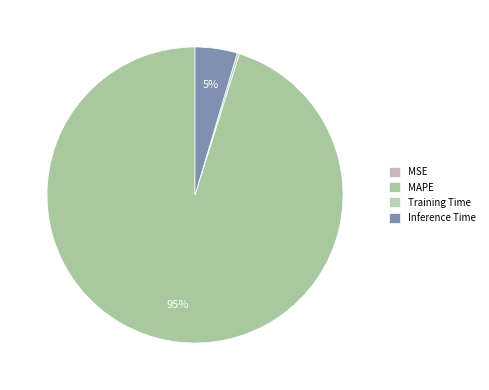

What is the smallest slice in the pie chart?

MSE